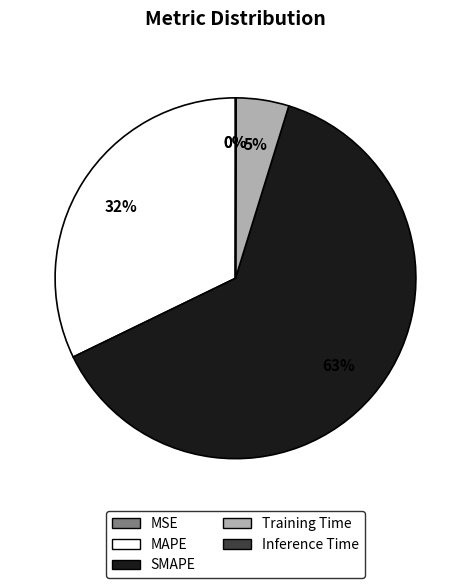

Is the sum of SMAPE and Training Time greater than half?

Yes